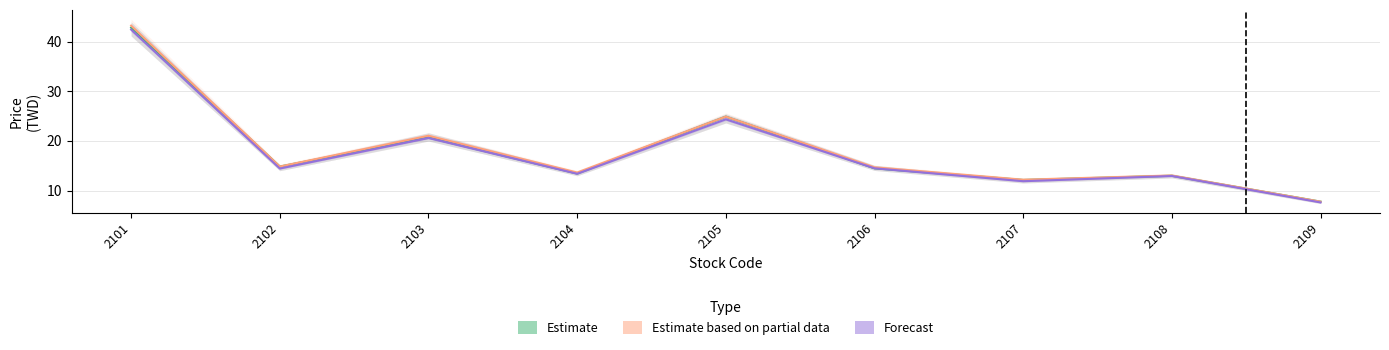

Rank the series by their average value, from lowest to highest.

Forecast, Estimate, Estimate based on partial data